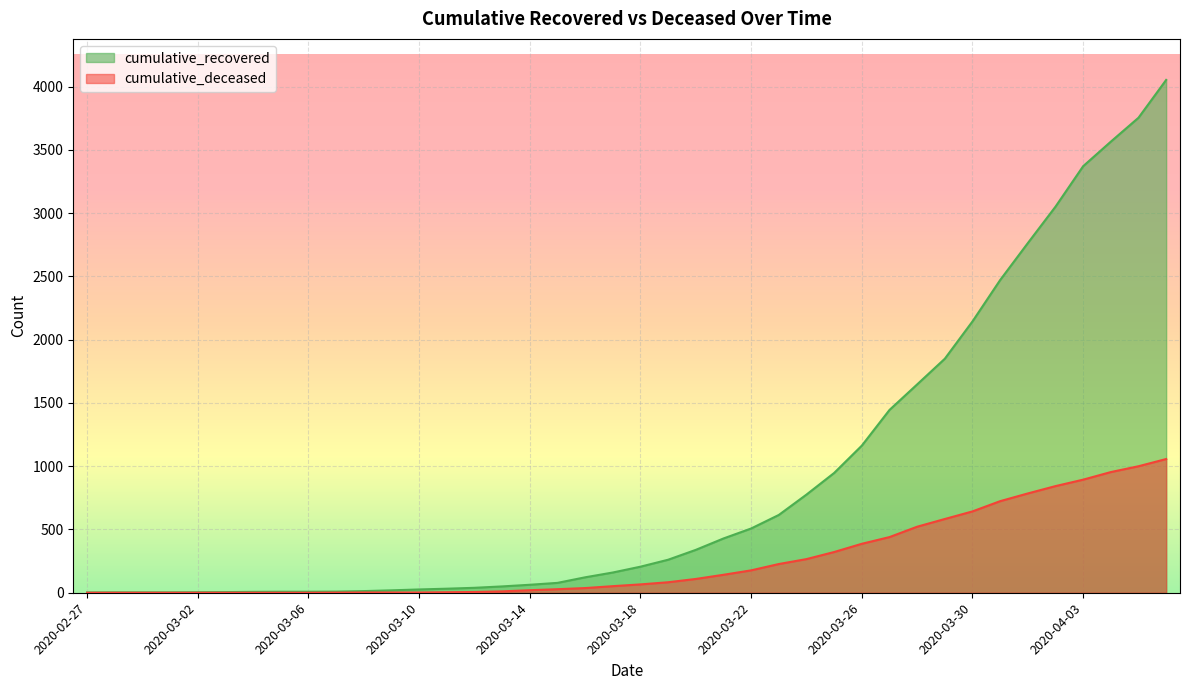

The value of cumulative_recovered at 2020-03-02 is 4. True or false?

True